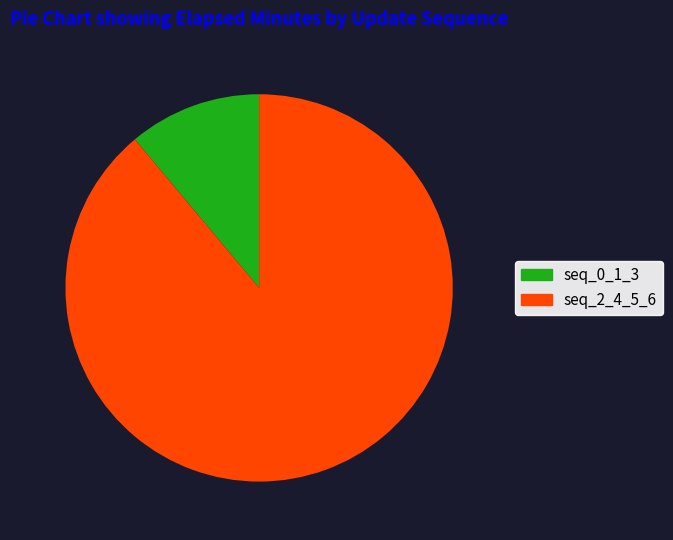

The seq_0_1_3 slice represents 11% of the pie. True or false?

True